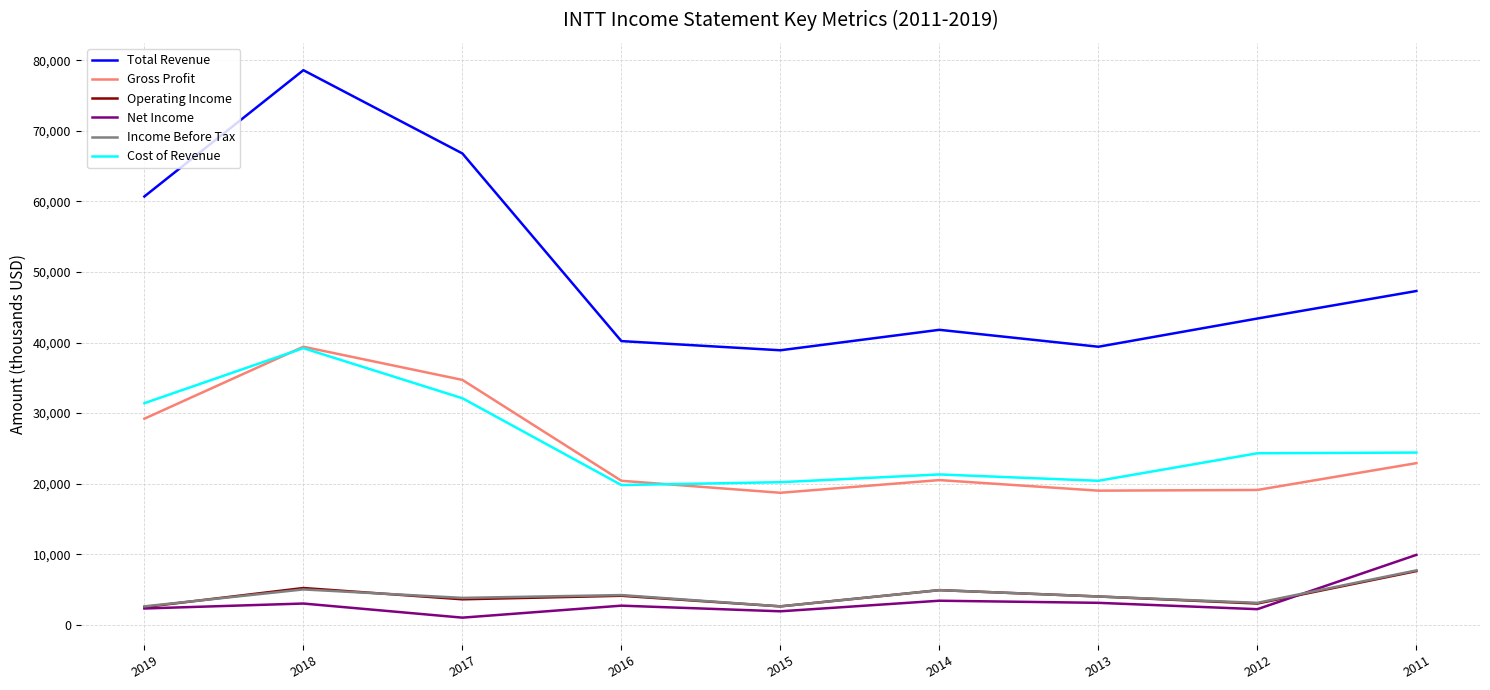

What is the smallest value displayed?

1000